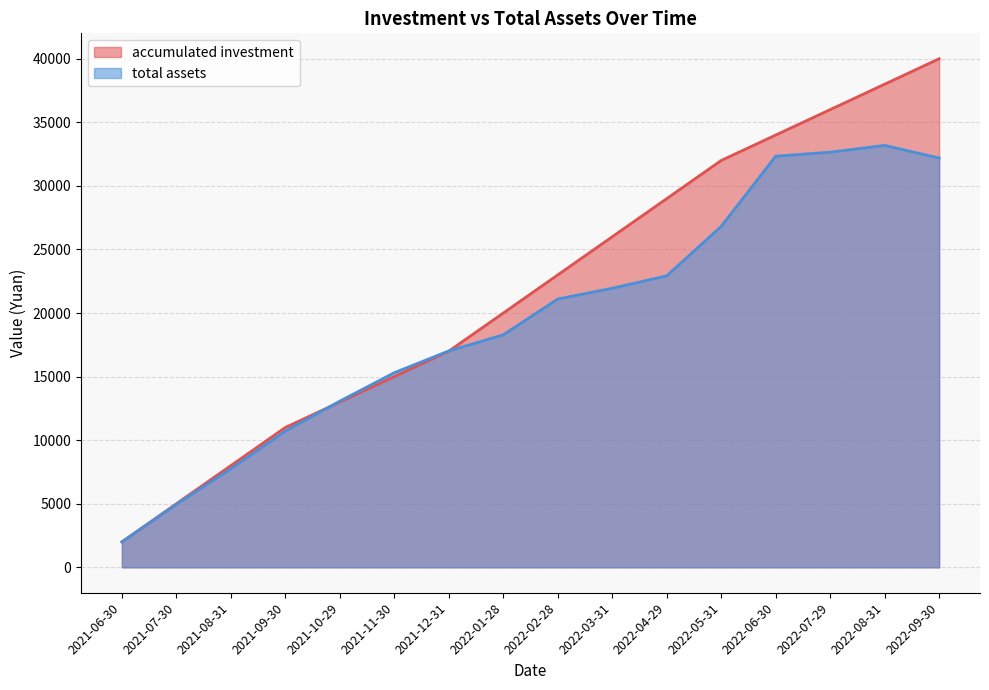

What is the maximum value shown in the chart?

40000.0